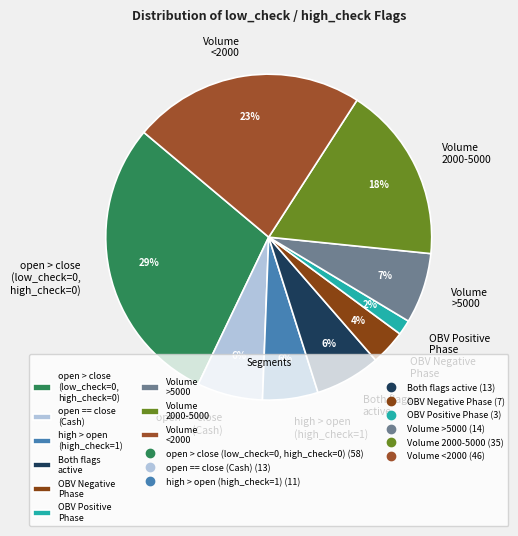

True or false: Volume <2000 accounts for 23% of the total.

True